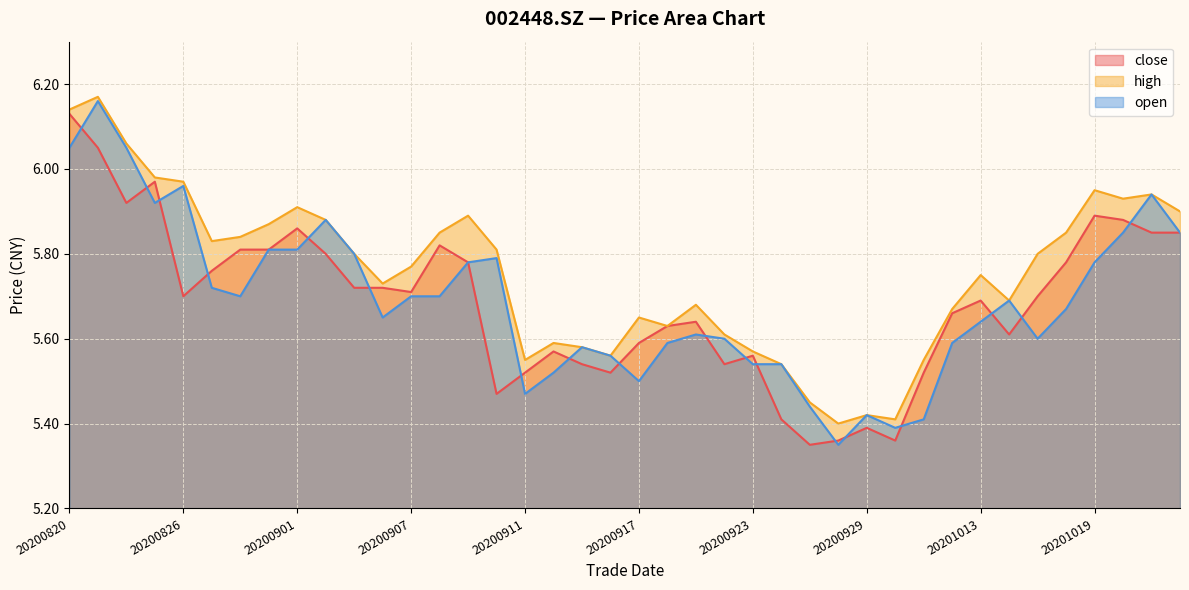

The high series shows 6.0 at 20200825. True or false?

True